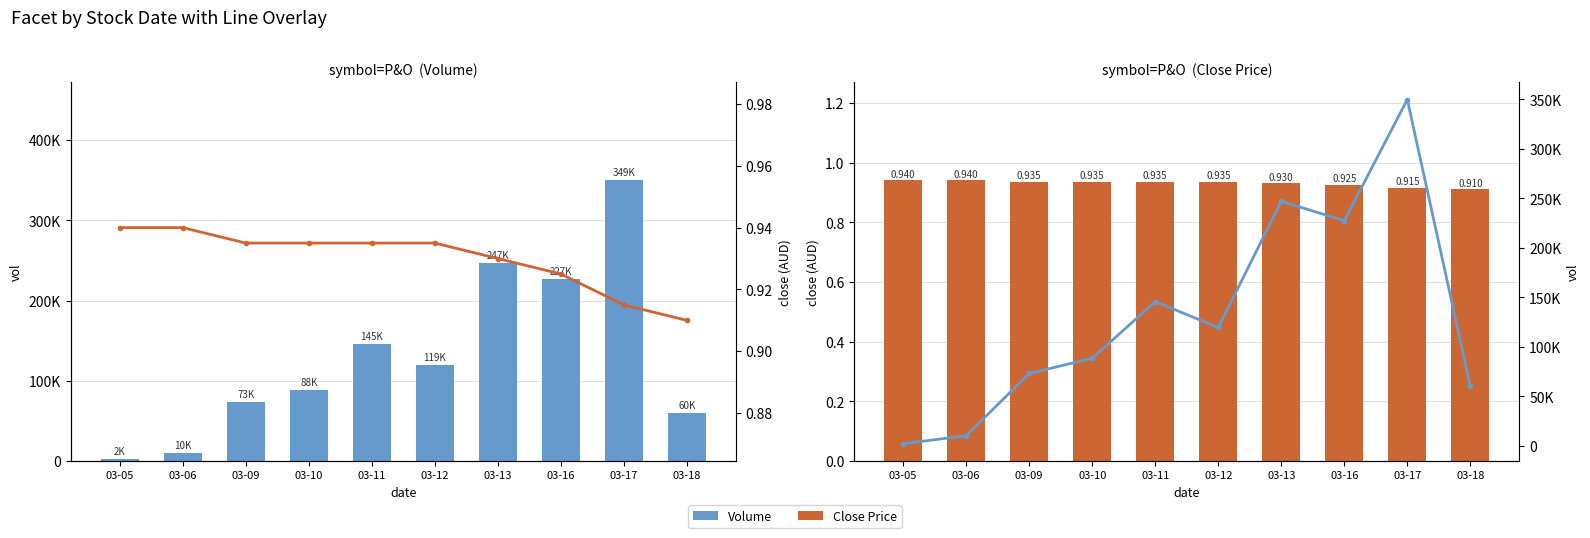

Reading left to right, what are all the values shown in this chart?

Volume: 2000.0	10200.0	73000.0	88400.0	145600.0	119500.0	247000.0	227400.0	349800.0	60100.0
Close: 0.9	0.9	0.9	0.9	0.9	0.9	0.9	0.9	0.9	0.9
Close Price: 0.9	0.9	0.9	0.9	0.9	0.9	0.9	0.9	0.9	0.9